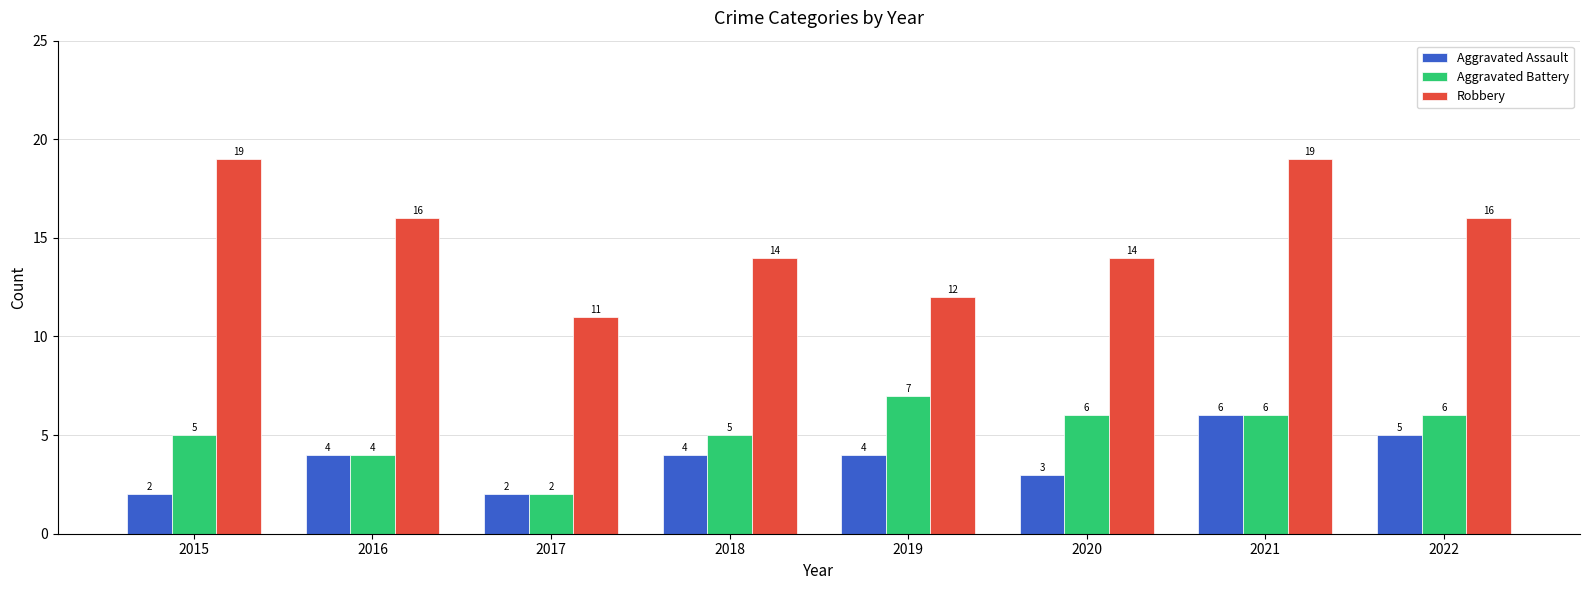

At 2019, list the series in order from smallest to largest.

Aggravated Assault, Aggravated Battery, Robbery